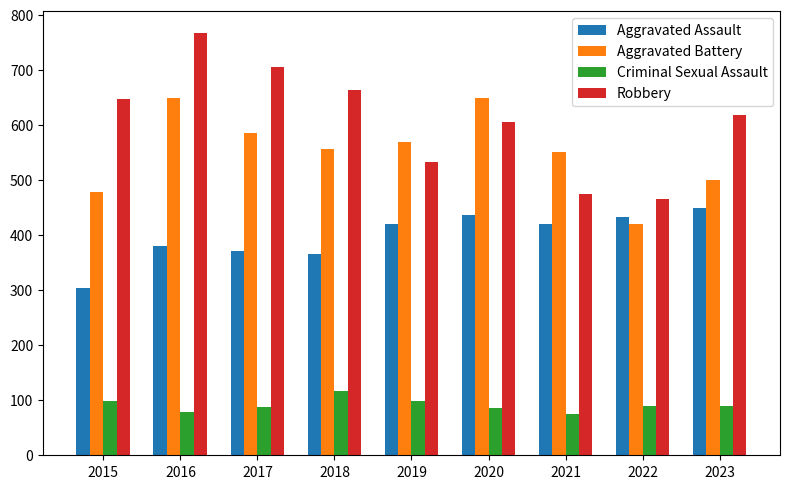

Is it true that Robbery equals 605 at 2020?

True